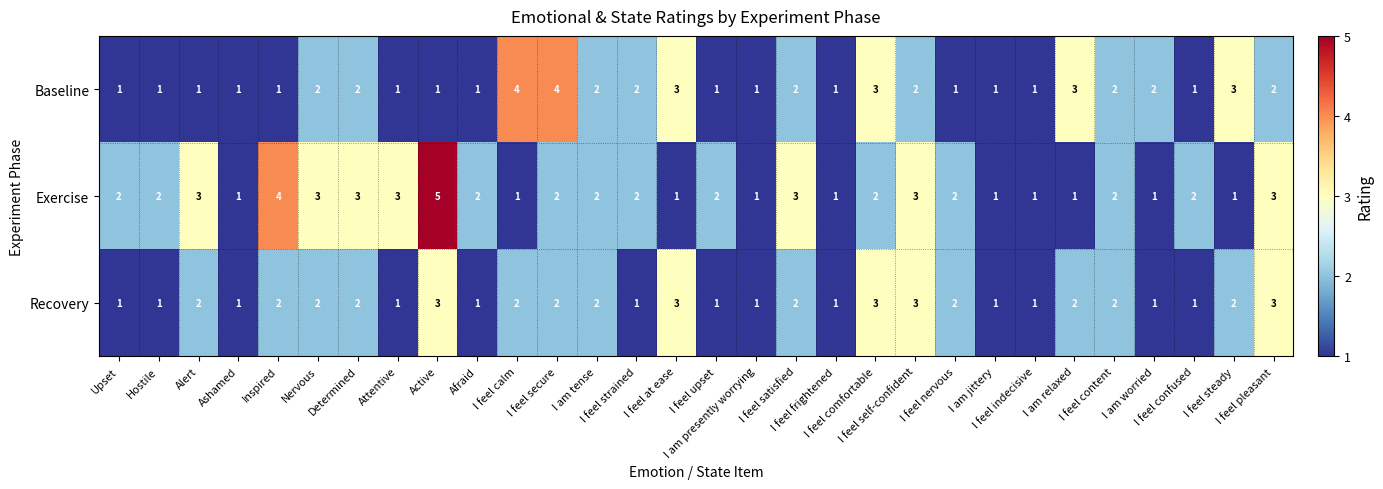

Which series has the largest range (max minus min)?

Exercise